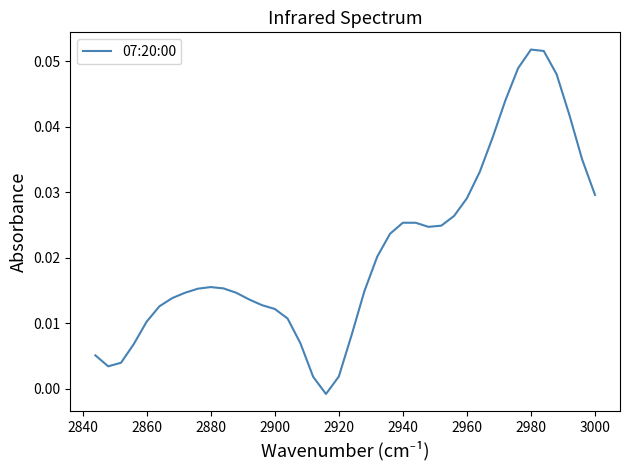

How many negative values are there?

1